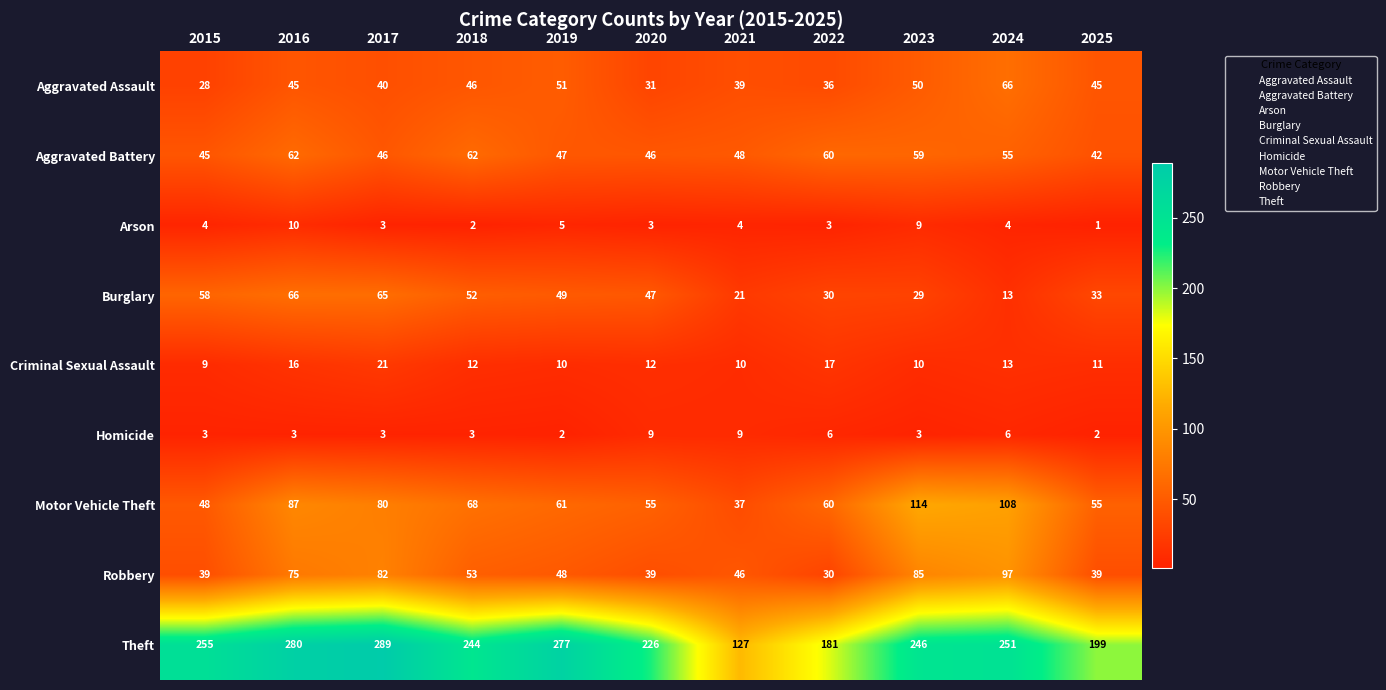

At how many categories does at least one series exceed 258?

3